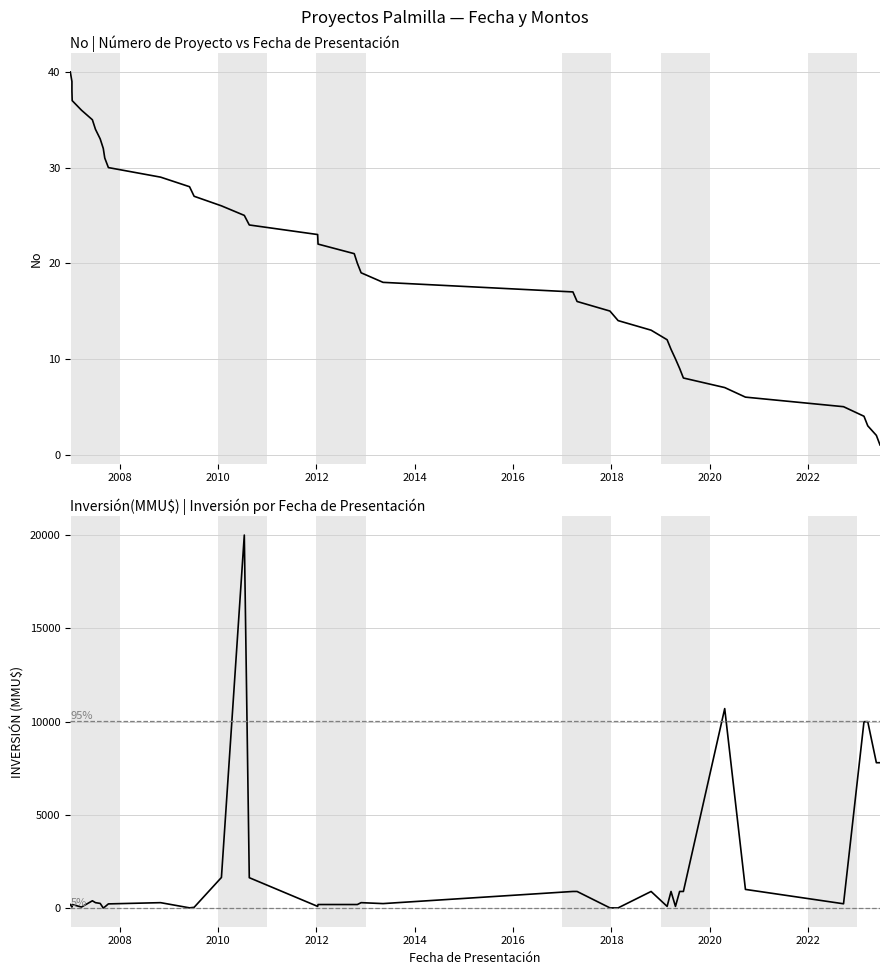

List the series in order of their peak value, highest first.

Inversión(MMU$), No